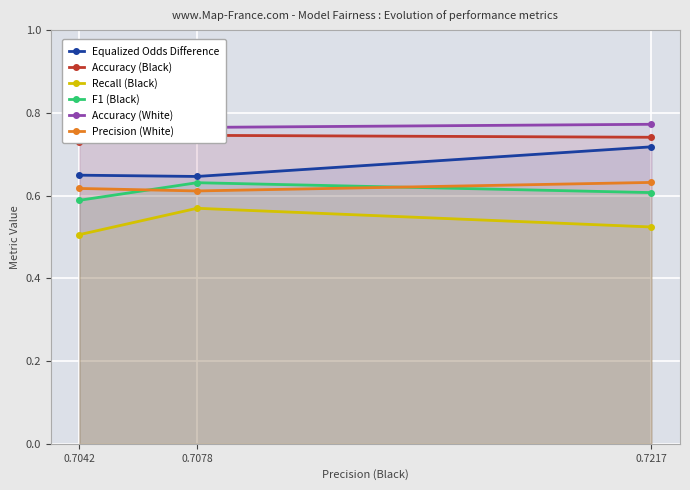

What is the average value of the Precision (White) series?

0.6